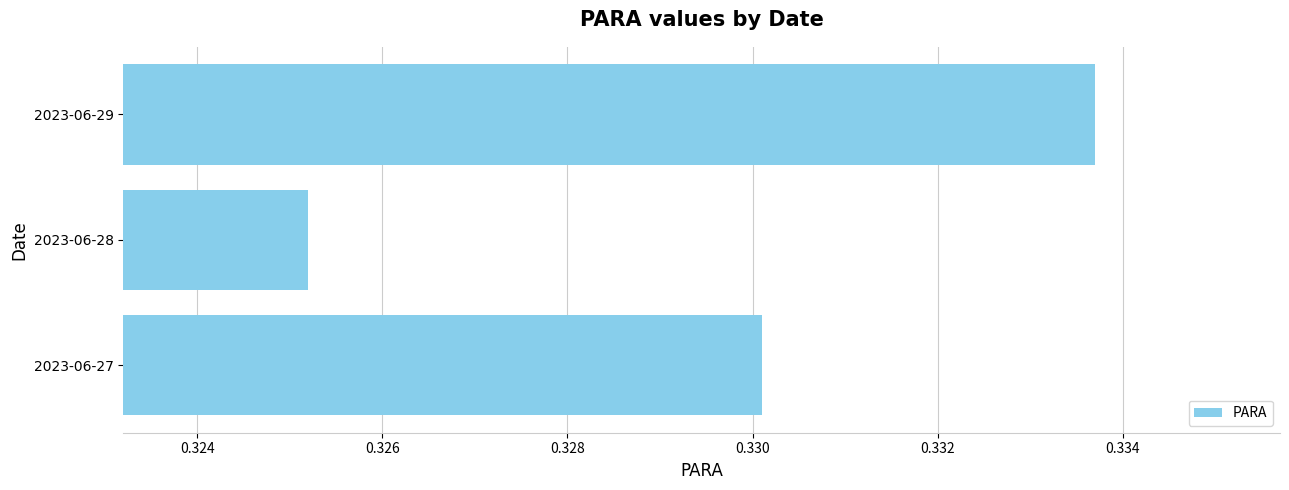

Rank the categories by value from highest to lowest.

2023-06-29, 2023-06-27, 2023-06-28